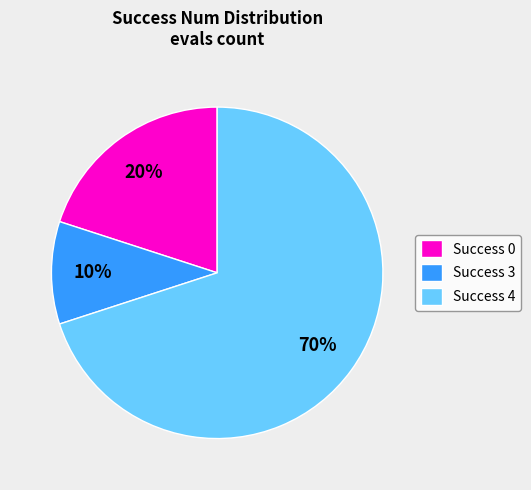

To the nearest percent, what percentage of the pie is Success 0?

20%